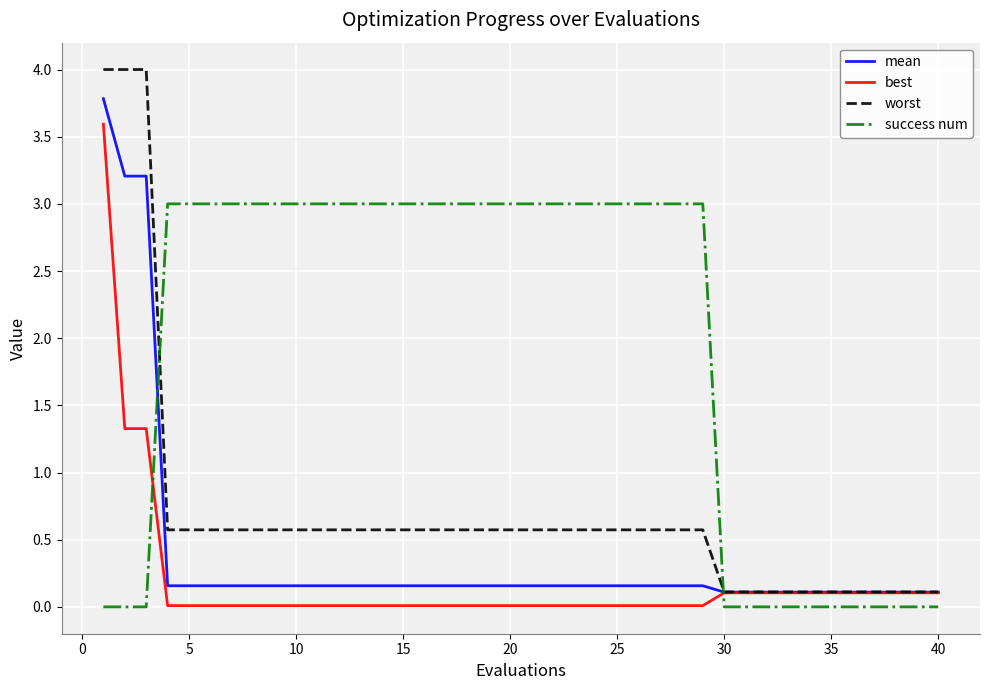

After their last crossing, which series has the higher values: worst or success num?

worst